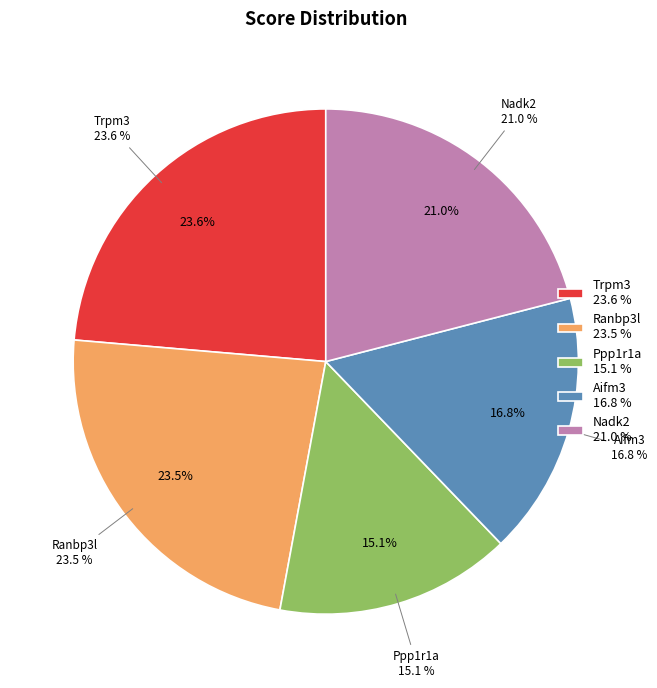

True or false: Nadk2 accounts for 21% of the total.

True